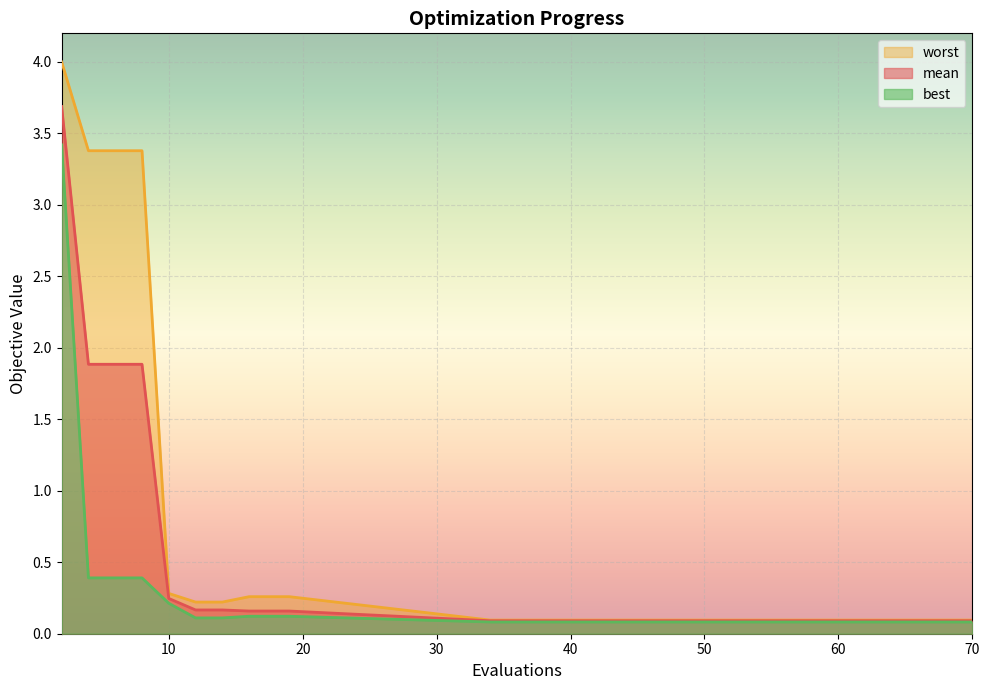

True or false: best and worst intersect in this chart.

False